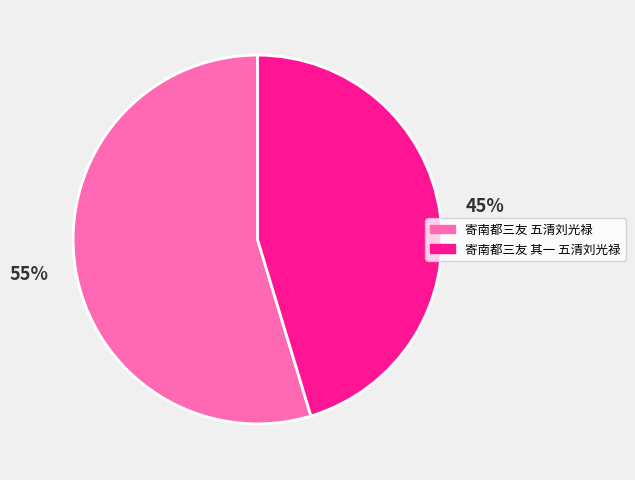

Approximately how many times larger is the value at 寄南都三友 其一 五清刘光禄 compared to 寄南都三友 五清刘光禄?

0.8